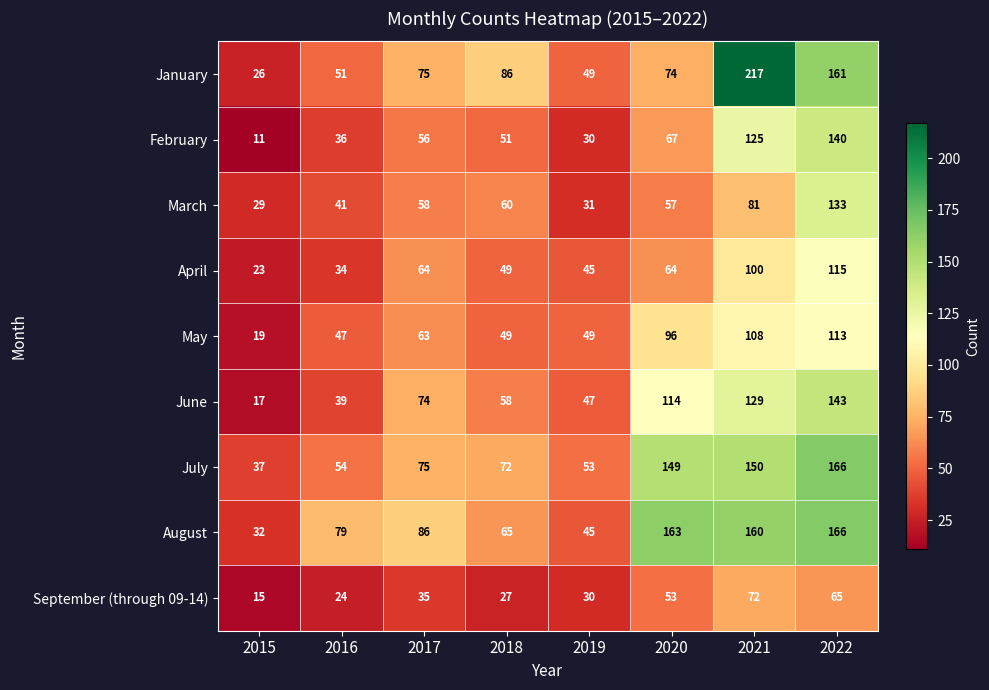

Is it true that September (through 09-14) equals 102 at 2021?

False